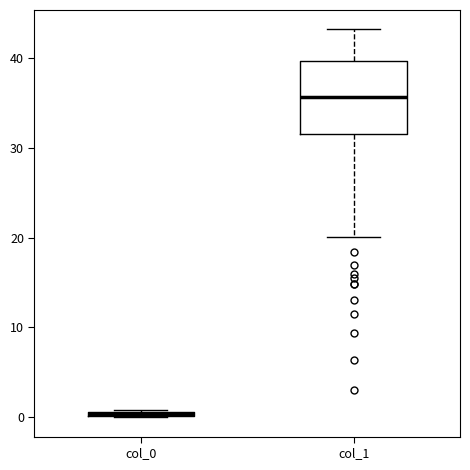

Comparing the boxes themselves (not the whiskers), which one is the tallest?

col_1